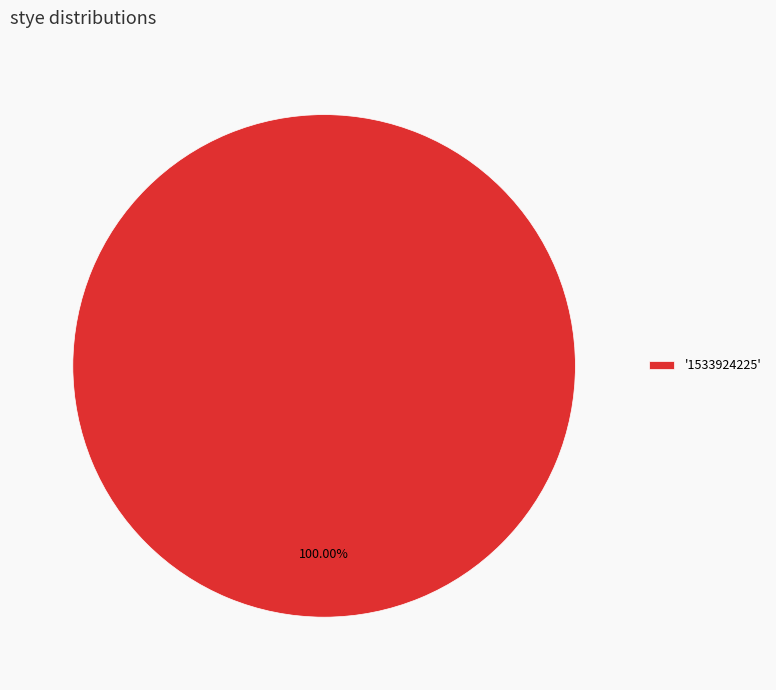

Does any single category account for the majority?

Yes